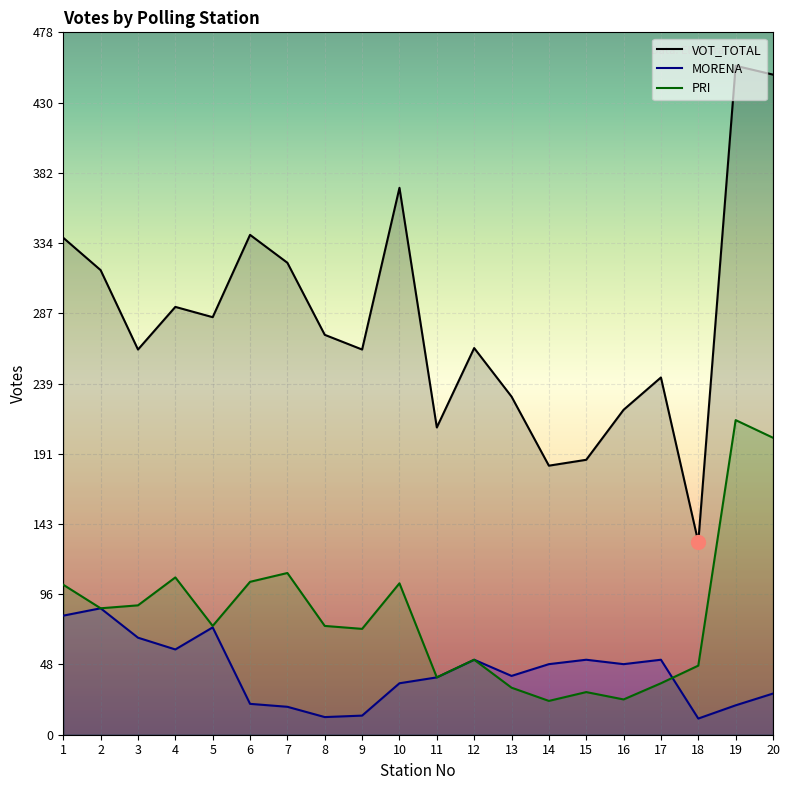

Rank the series by their average value, from highest to lowest.

VOT_TOTAL, PRI, MORENA